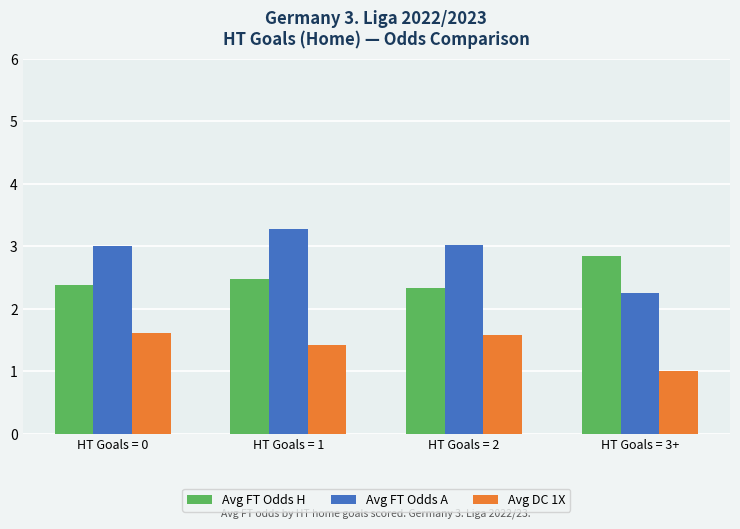

How many categories are shown in the chart?

4